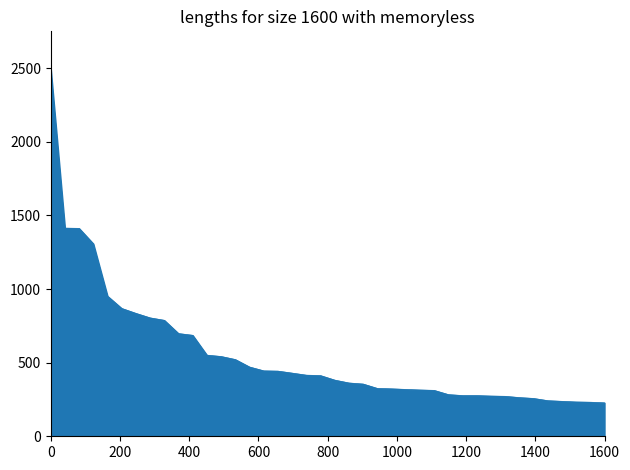

What is the smallest value displayed?

227.3